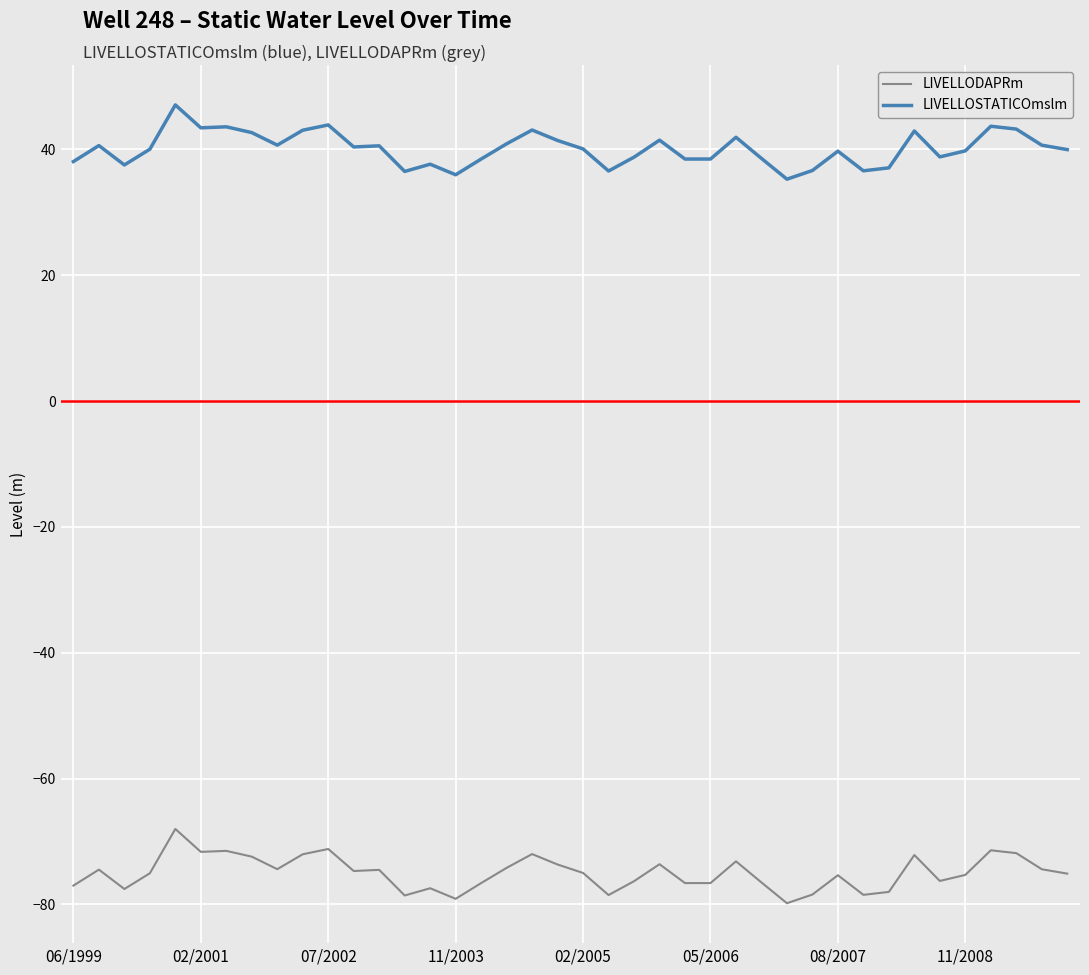

List the series in order of their peak value, highest first.

LIVELLOSTATICOmslm, LIVELLODAPRm